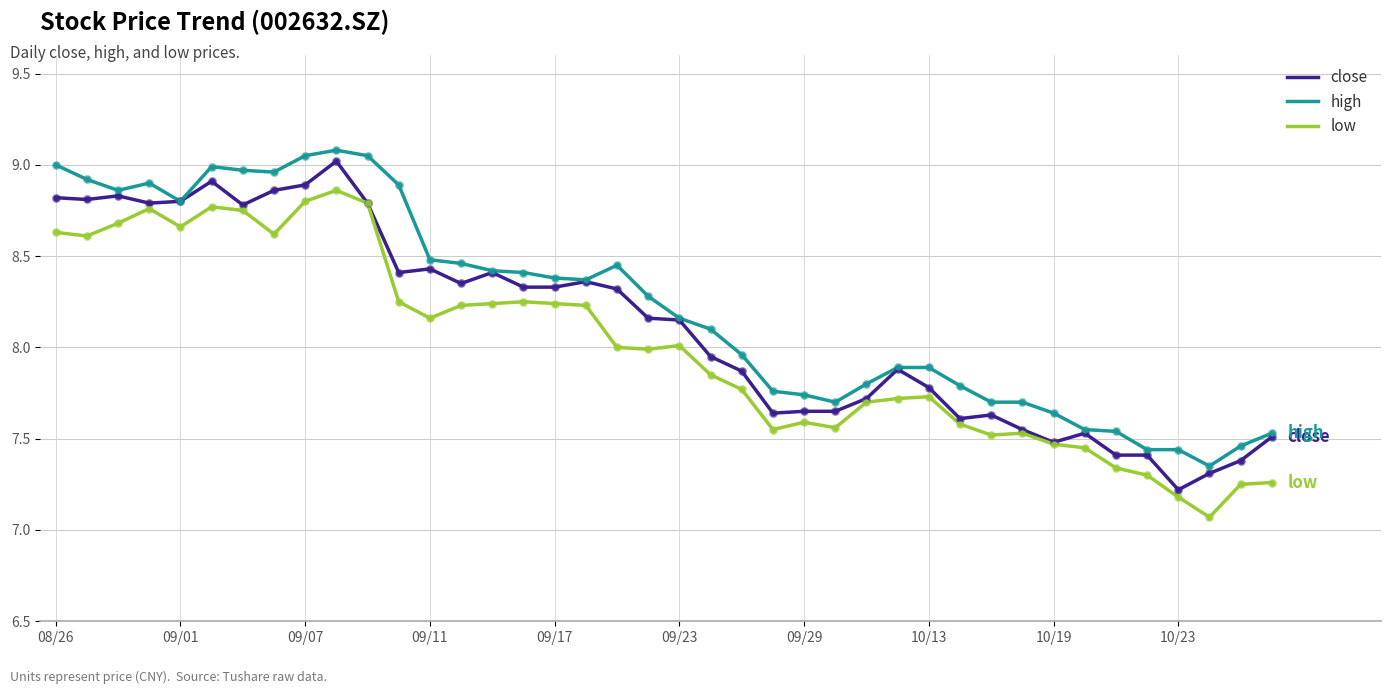

What is the minimum value shown in the chart?

7.1